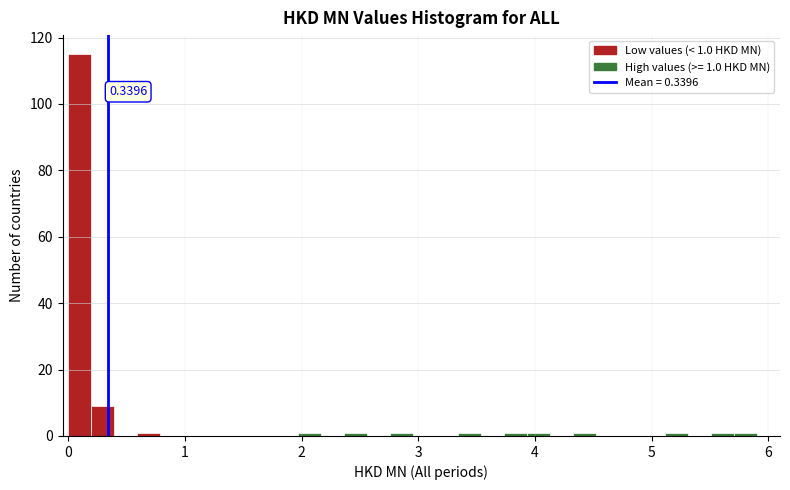

Around what value on the x-axis is the tallest bar? Give the approximate position of its centre, as read against the axis.

0.1